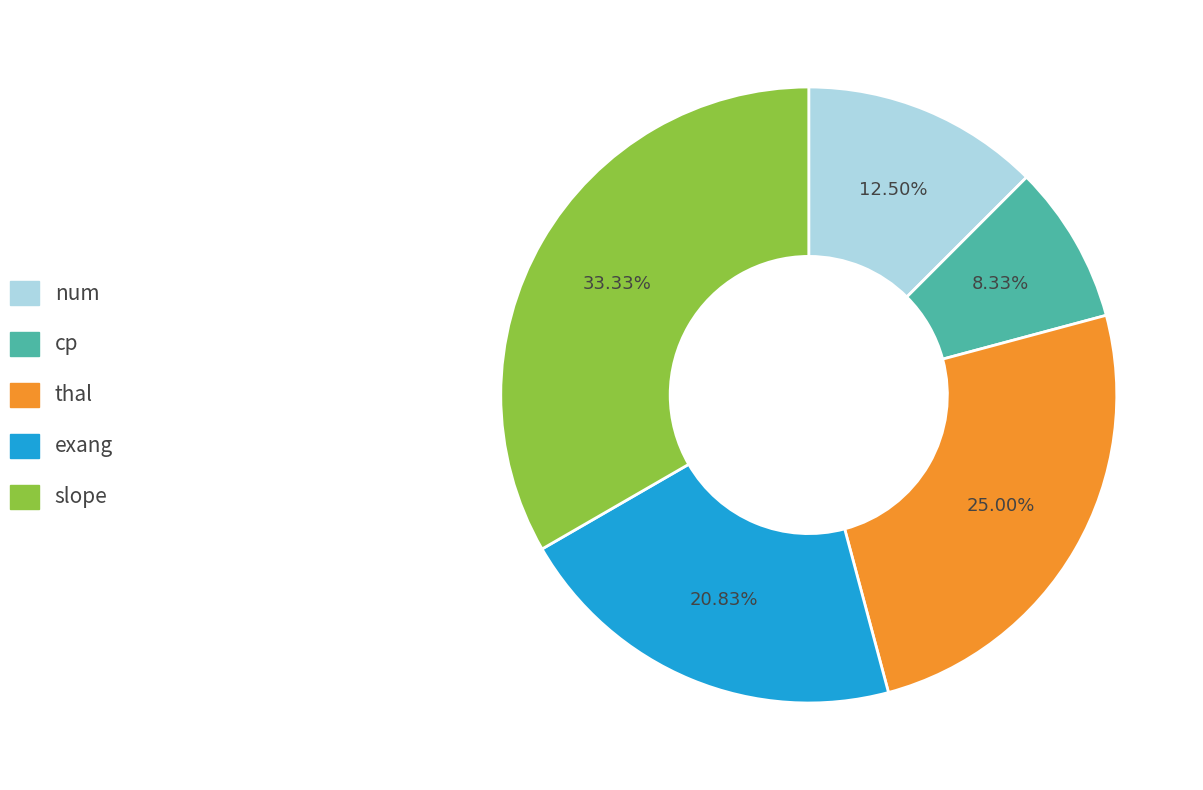

Is there a majority slice in this chart?

No